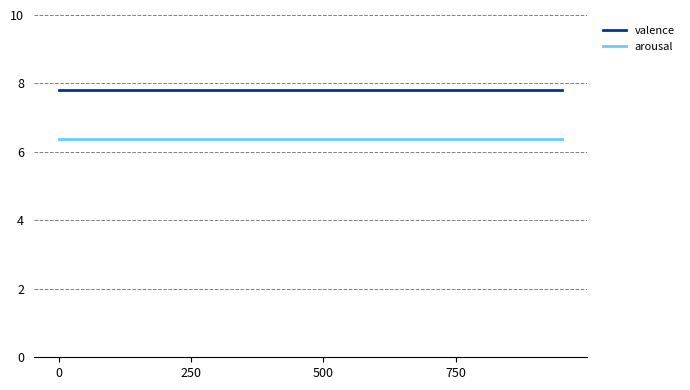

At how many categories does at least one series exceed 7?

20